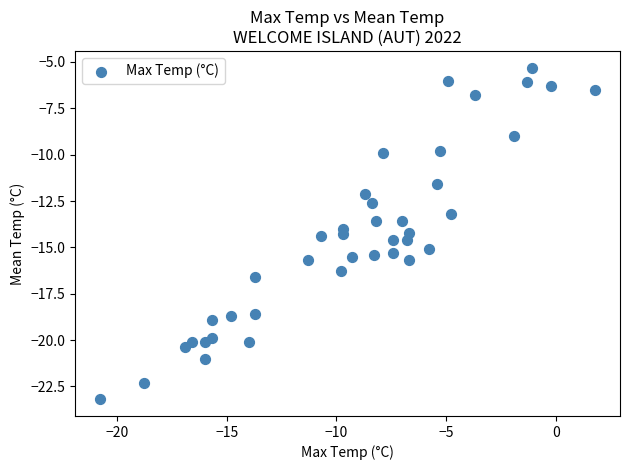

What is the range of Y values (max minus min)?

17.9